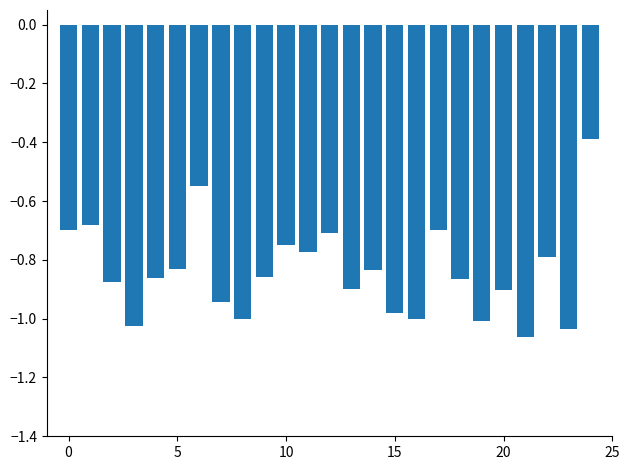

What is the greatest value displayed?

-0.4